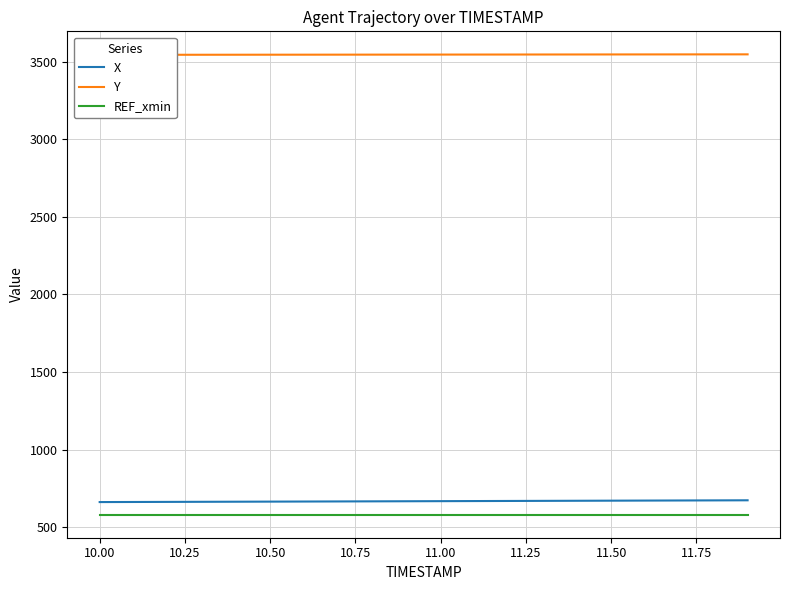

True or false: X and REF_xmin cross at least once.

False